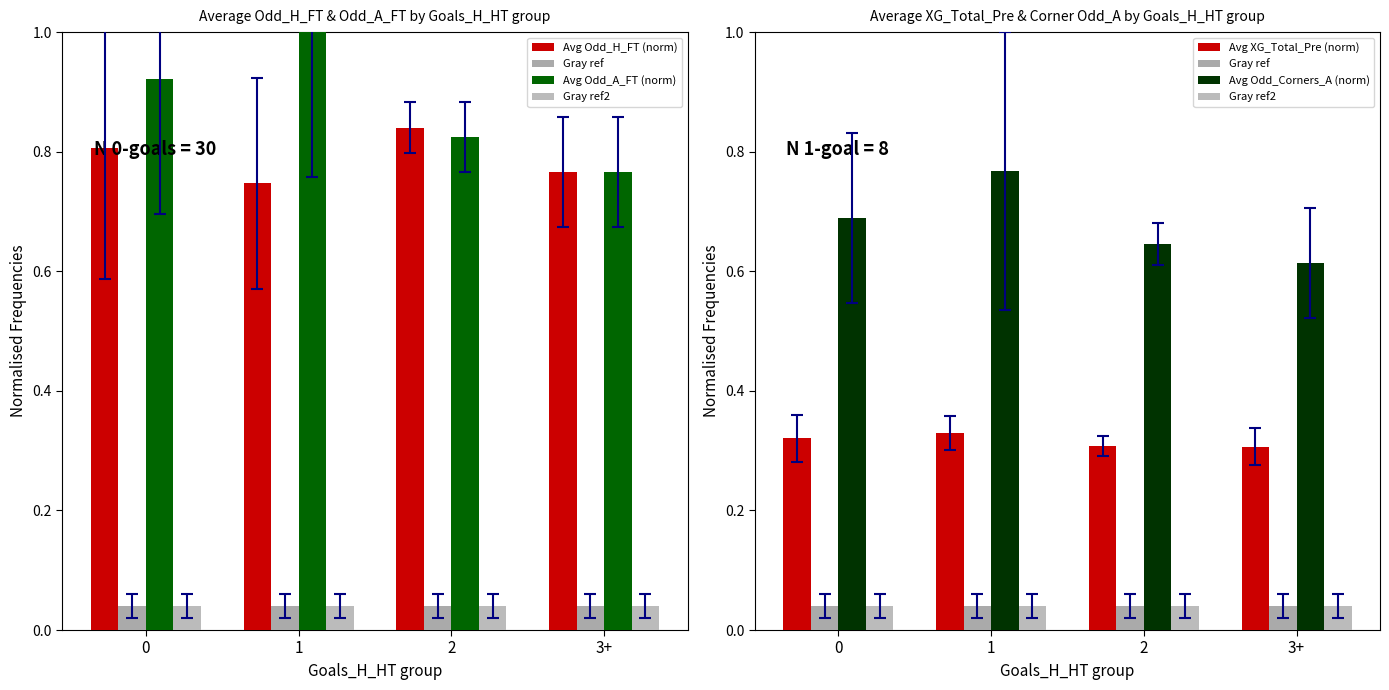

At which category is the sum across all series the highest?

1